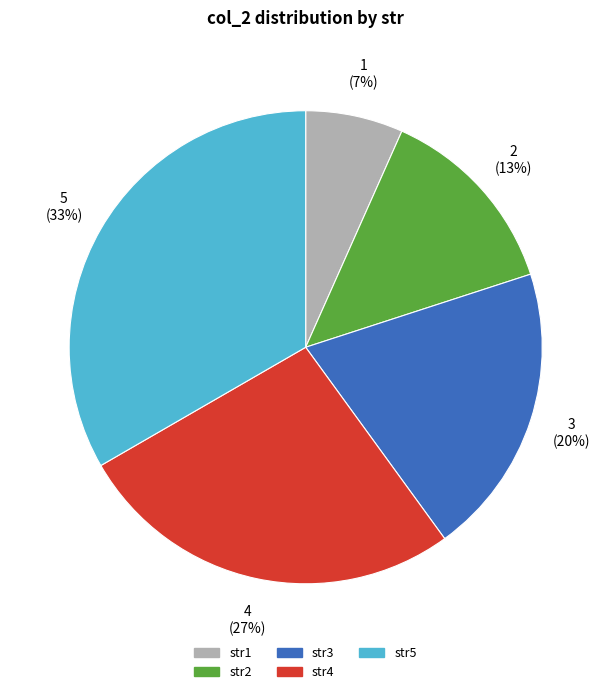

Combined, do str1 and str4 account for over 50%?

No